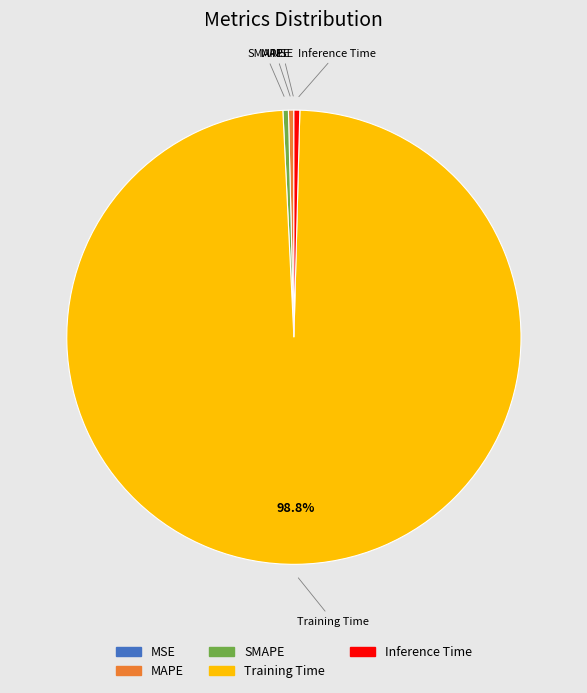

Which slice is the largest?

Training Time